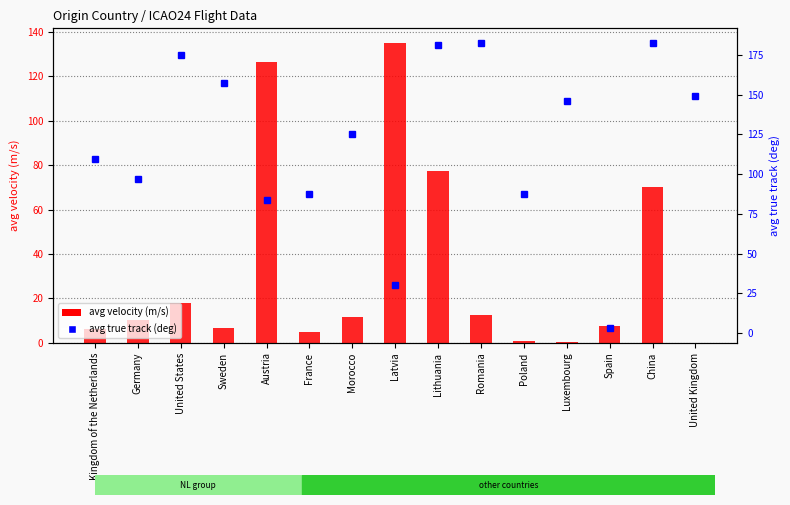

What is the label of the 1st bar from the left?

Kingdom of the Netherlands